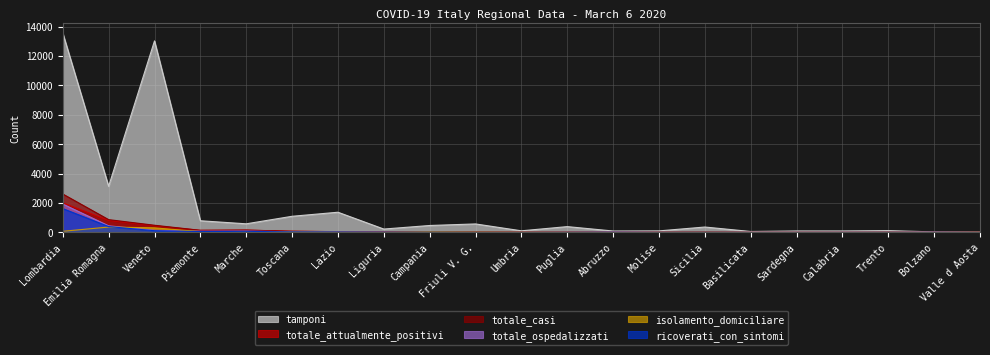

Rank the series by their maximum value, from highest to lowest.

tamponi, totale_casi, totale_attualmente_positivi, totale_ospedalizzati, ricoverati_con_sintomi, isolamento_domiciliare